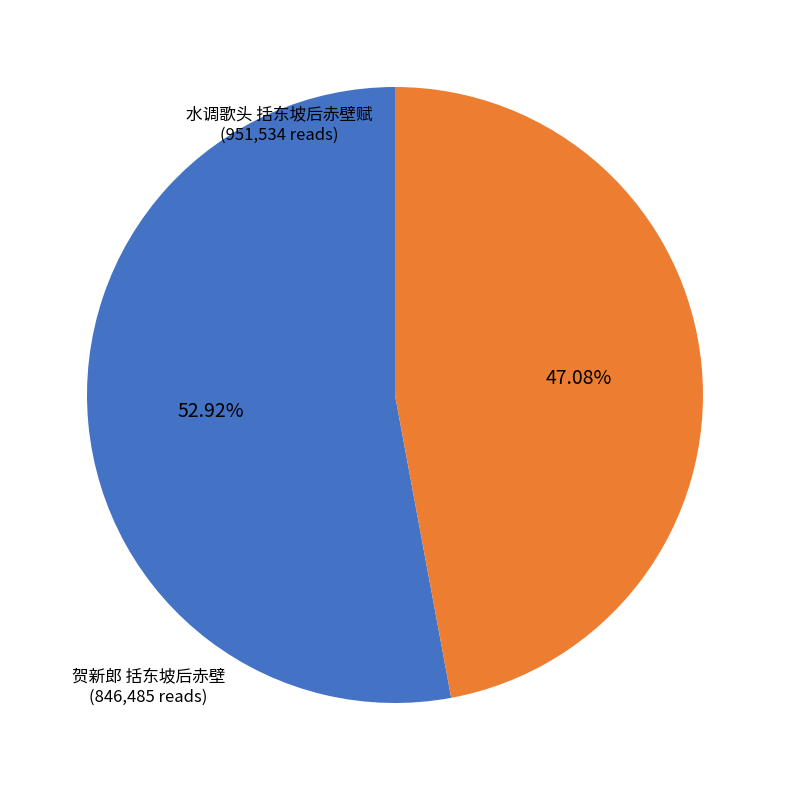

Is there a majority slice in this chart?

Yes